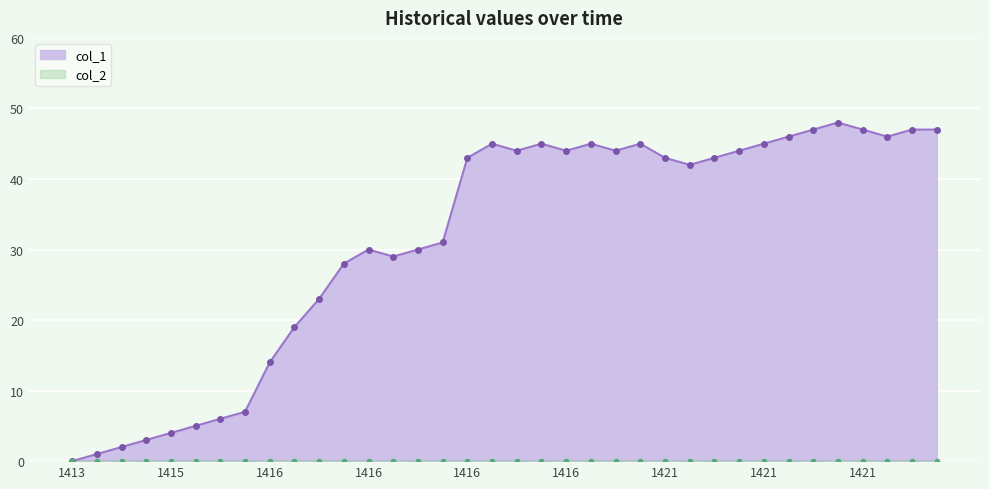

At which label does the data first exceed 43?

1416356466